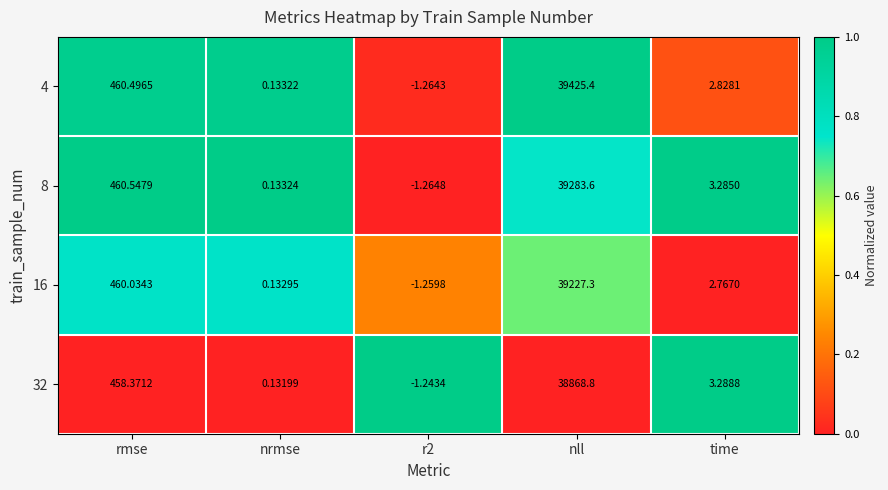

Which category has the highest value in the 16 series?

nll